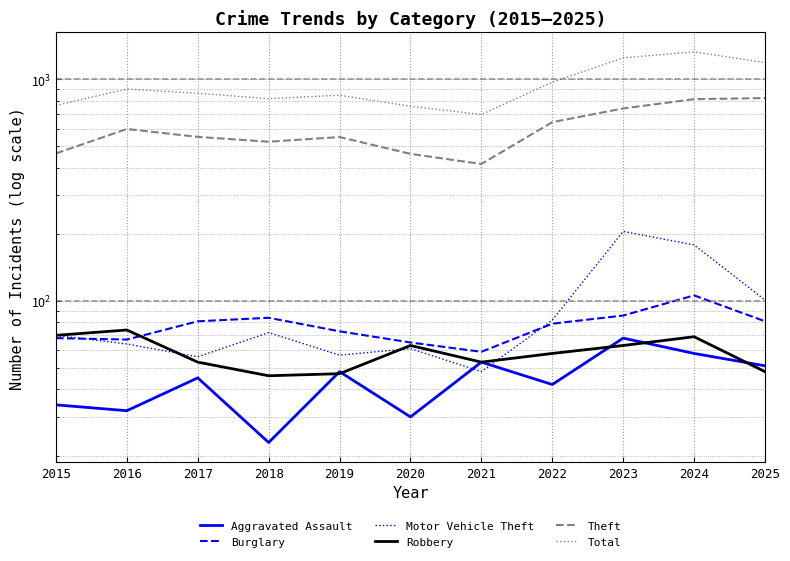

At which category does Theft reach its first local peak?

2016